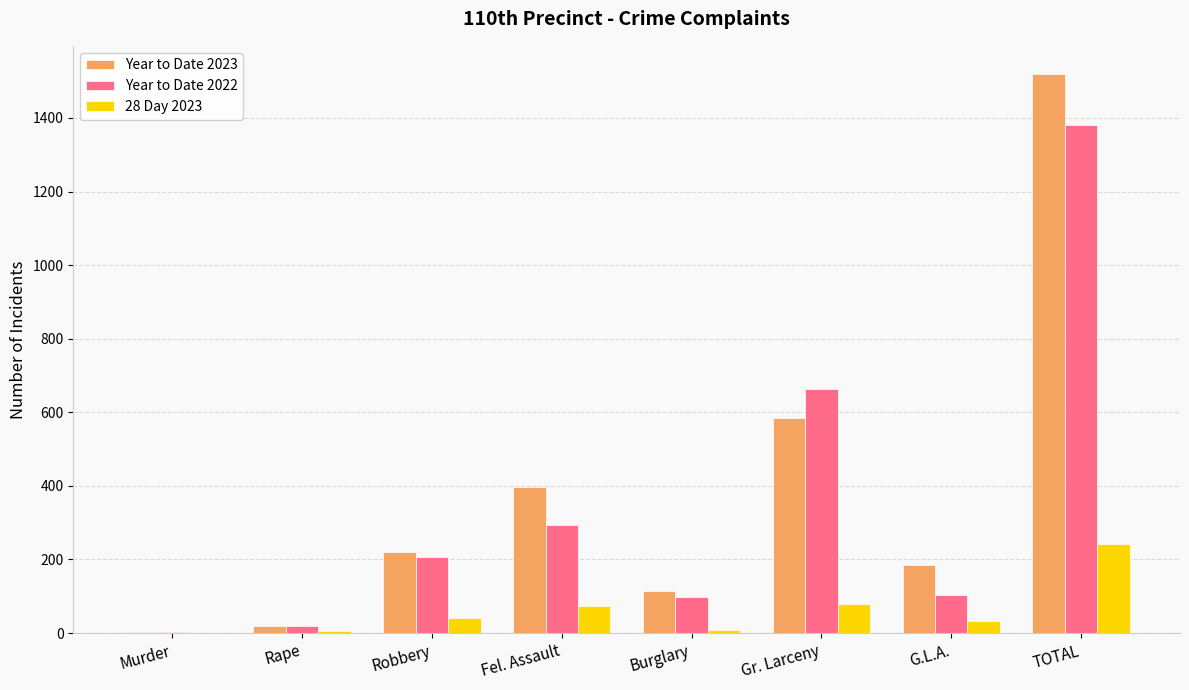

True or false: 28 Day 2023 has a value of 40 at Robbery.

True